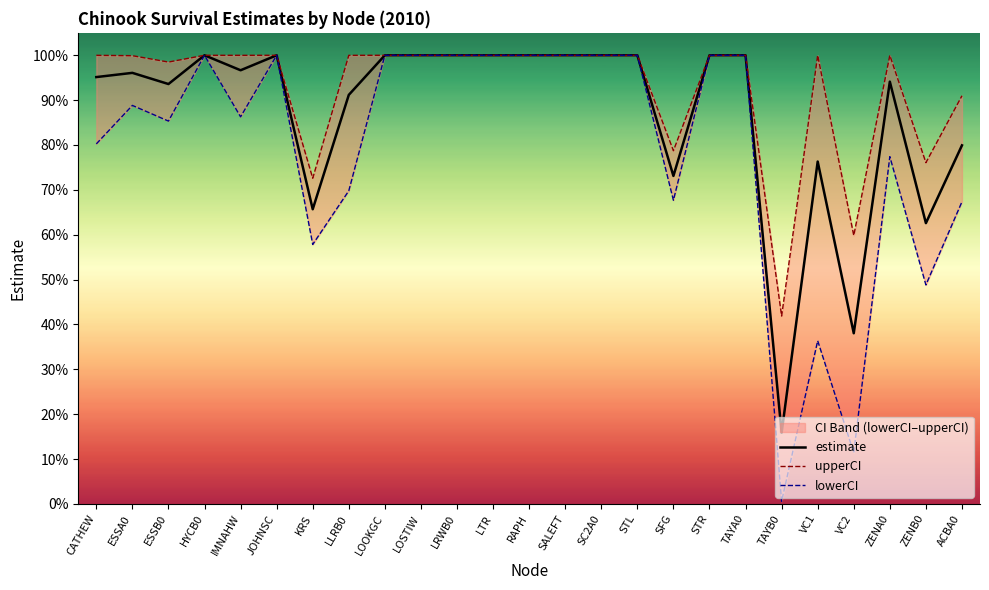

Is it true that lowerCI equals 1.0 at STL?

True